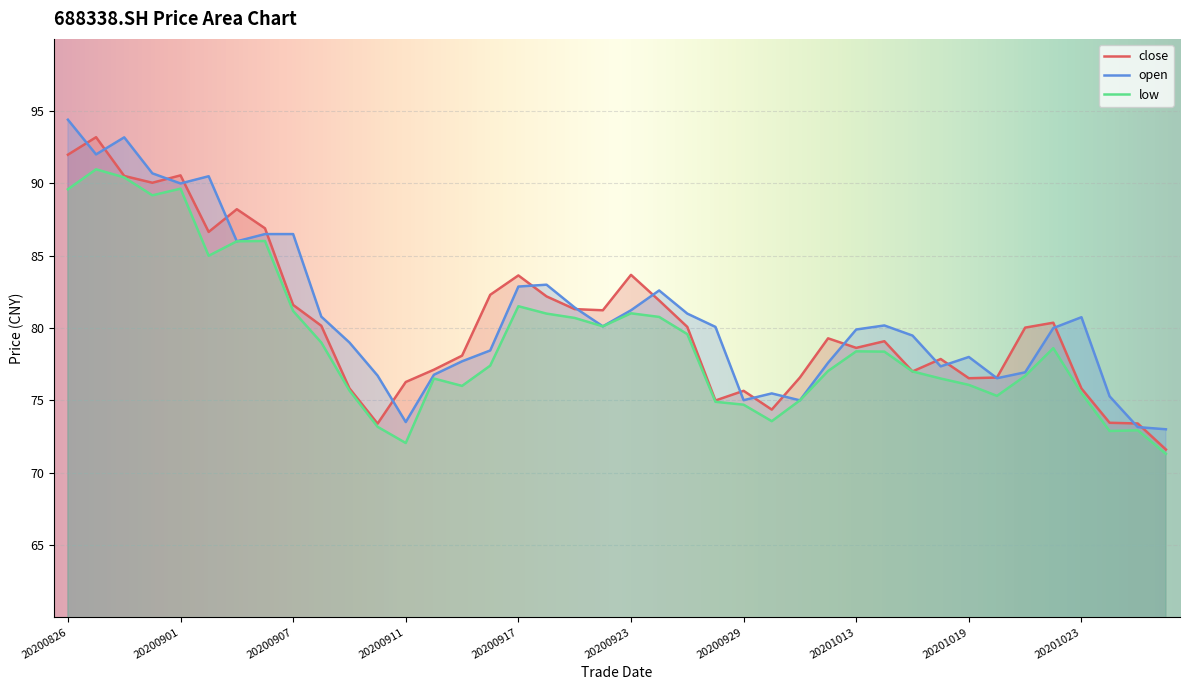

Reading right to left, what are all the values shown in this chart?

close: 71.6	73.4	73.5	75.8	80.4	80.0	76.6	76.5	77.9	77.0	79.1	78.6	79.3	76.6	74.4	75.7	75.0	80.1	81.9	83.7	81.2	81.3	82.2	83.6	82.3	78.1	77.1	76.3	73.4	75.8	80.2	81.6	86.9	88.2	86.7	90.6	90.0	90.5	93.2	92.0
open: 73.0	73.2	75.3	80.8	80.0	76.9	76.5	78.0	77.3	79.5	80.2	79.9	77.6	75.0	75.5	75.0	80.1	81.0	82.6	81.2	80.1	81.4	83.0	82.9	78.5	77.7	76.8	73.5	76.7	79.0	80.8	86.5	86.5	86.0	90.5	90.0	90.7	93.2	92.0	94.4
low: 71.3	72.9	72.9	75.5	78.6	76.7	75.3	76.1	76.5	77.0	78.4	78.4	77.0	75.0	73.6	74.7	74.9	79.6	80.8	81.0	80.1	80.7	81.0	81.5	77.4	76.0	76.5	72.0	73.2	75.7	79.0	81.2	86.0	86.0	85.0	89.6	89.2	90.4	91.0	89.6